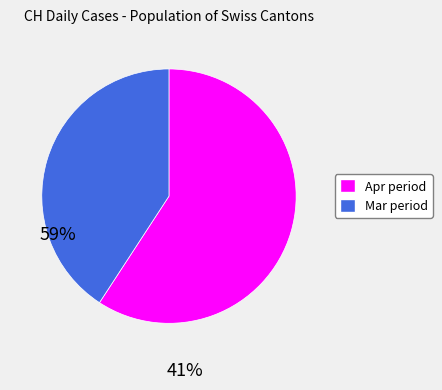

Is there a majority slice in this chart?

Yes